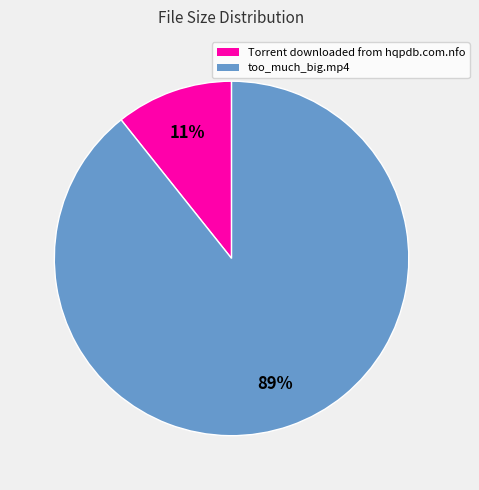

Combined, do too_much_big.mp4 and Torrent downloaded from hqpdb.com.nfo account for over 50%?

Yes